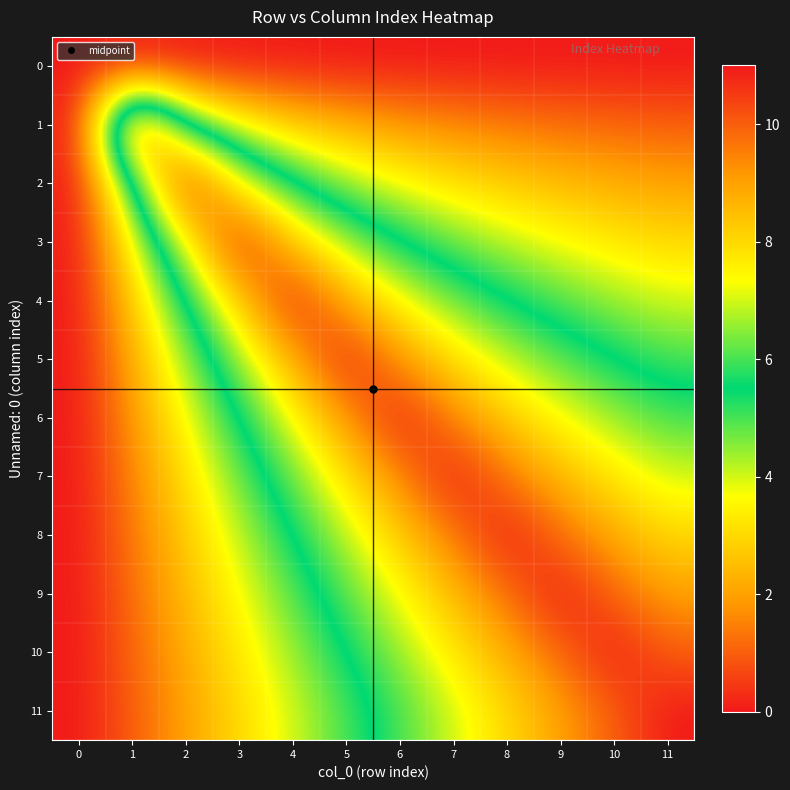

Which has a higher value, 7 or 10?

7